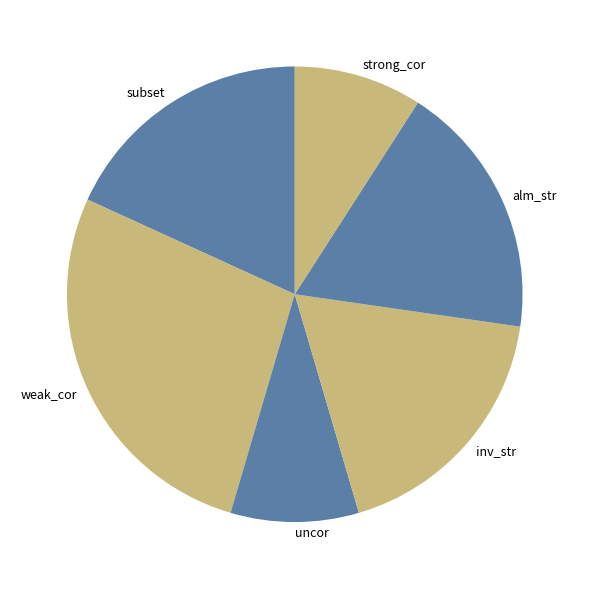

Does uncor account for over 50% of the chart?

No